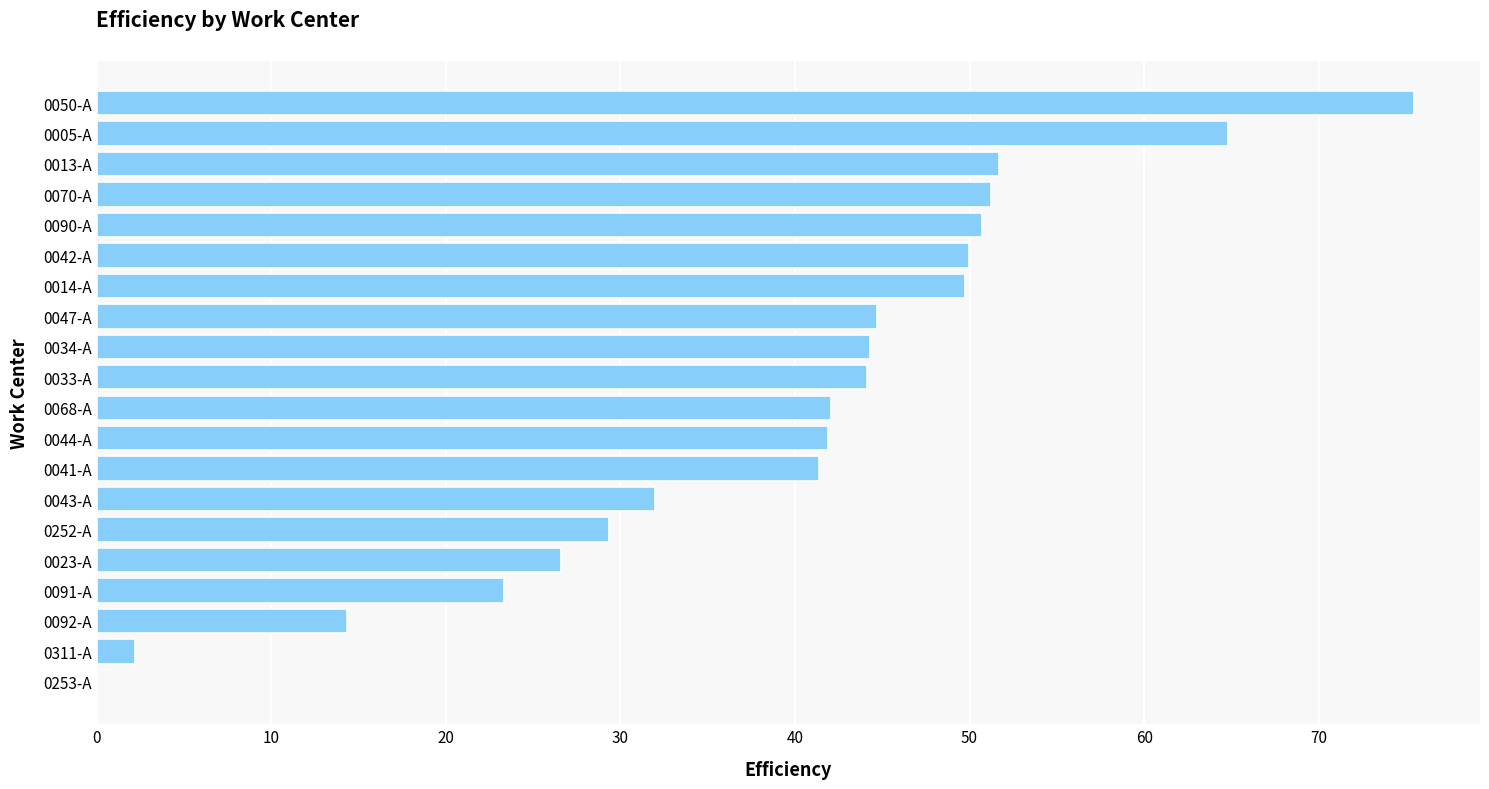

Read the value at 0013-A.

51.7